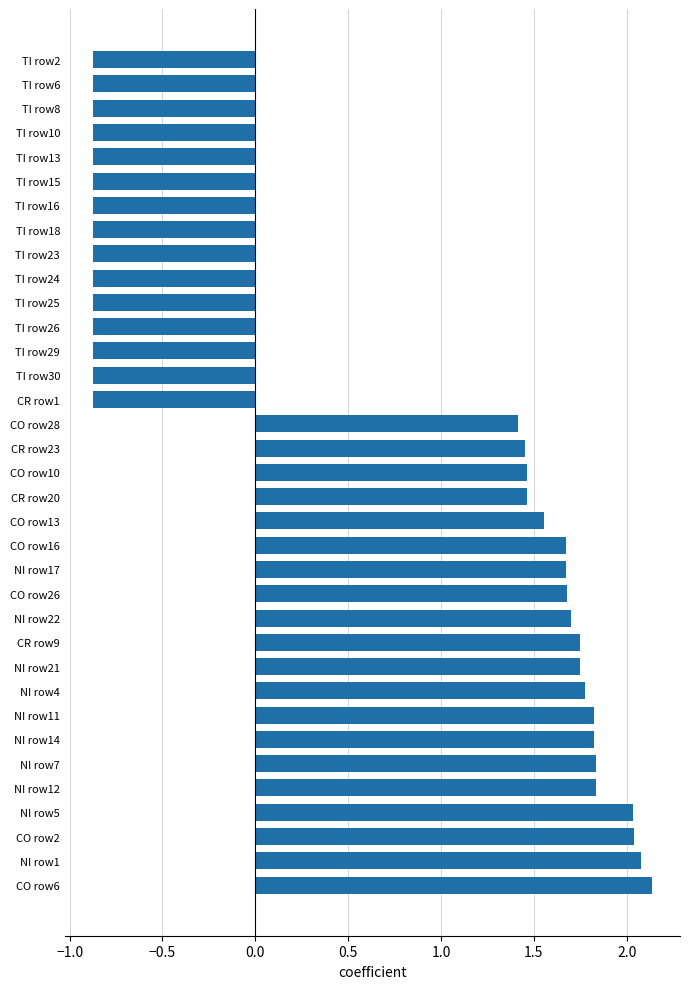

What is the difference between the maximum and second lowest values?

3.0